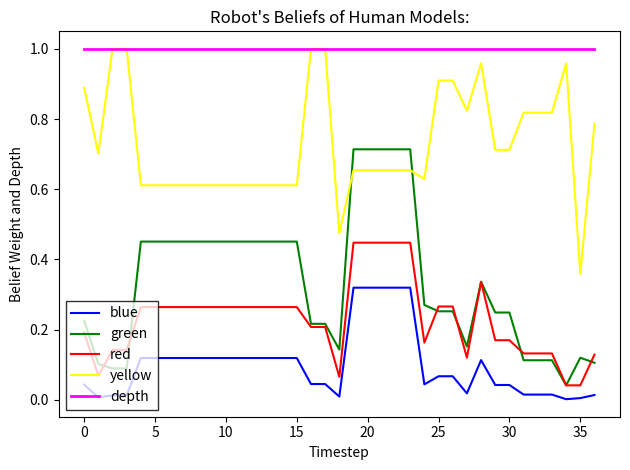

True or false: blue and depth intersect in this chart.

False